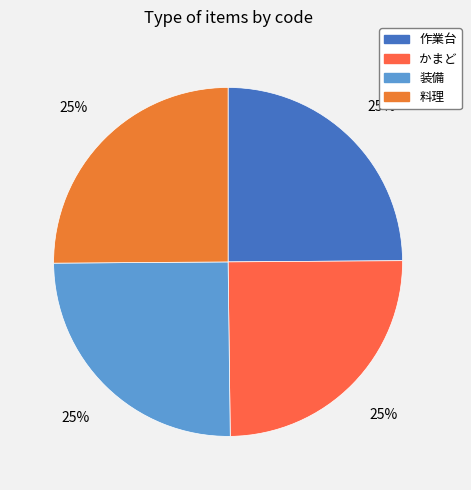

Is there a majority slice in this chart?

No